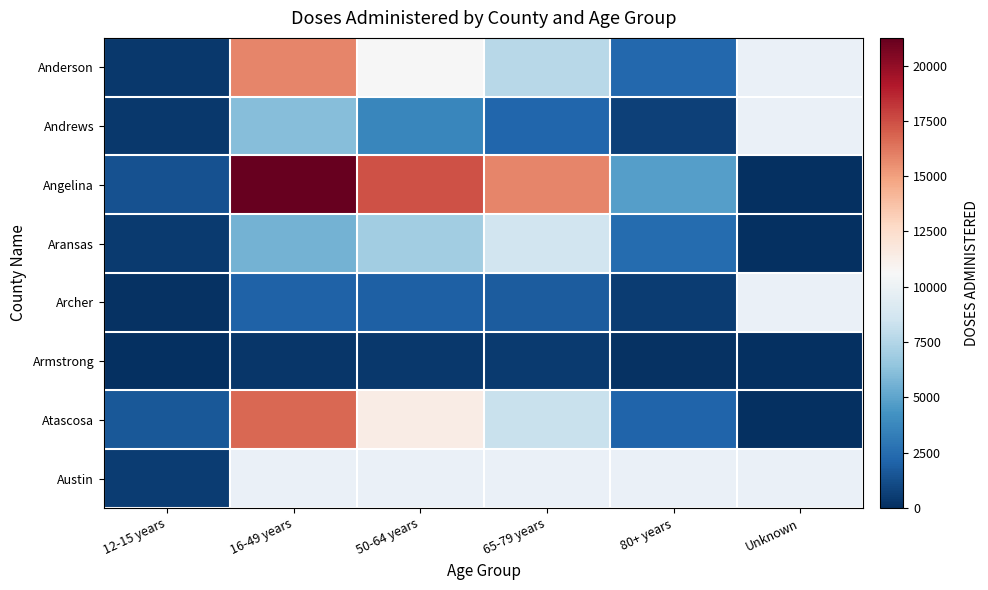

Is it true that Archer equals 1310.4 at 50-64 years?

False